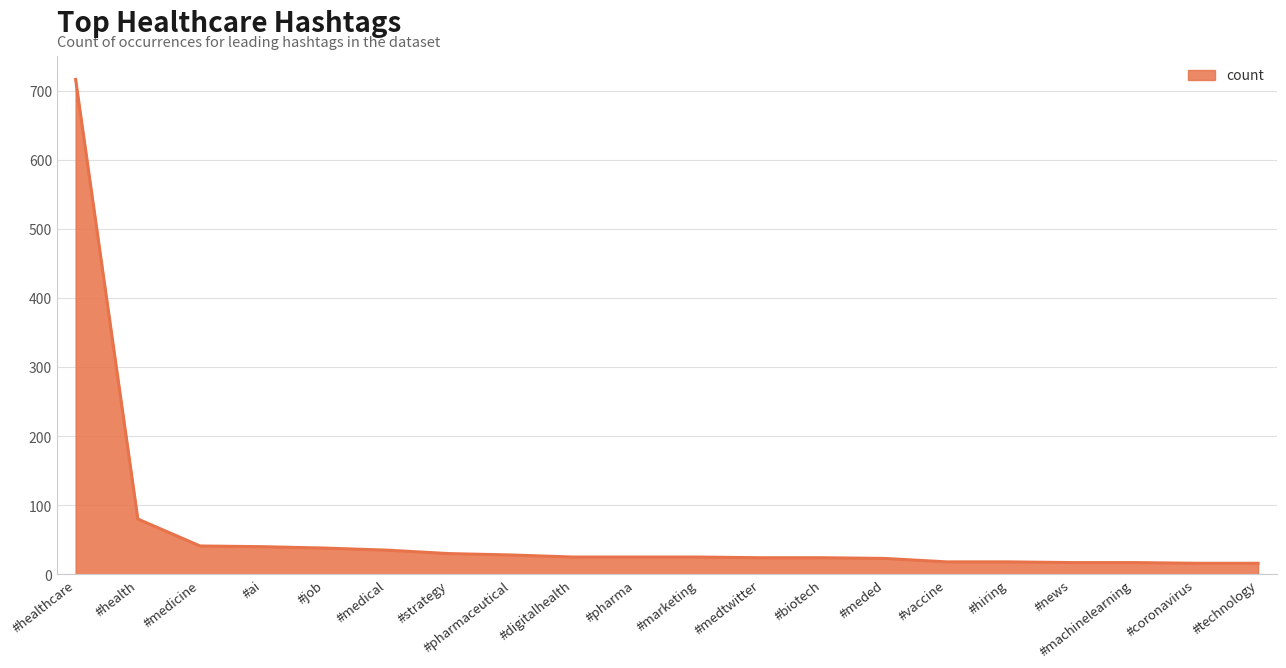

True or false: the data shows 35 at #medical.

True